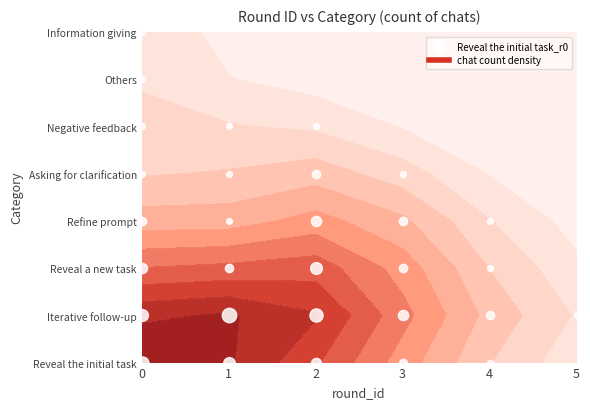

At which label does Negative feedback reach its minimum?

3